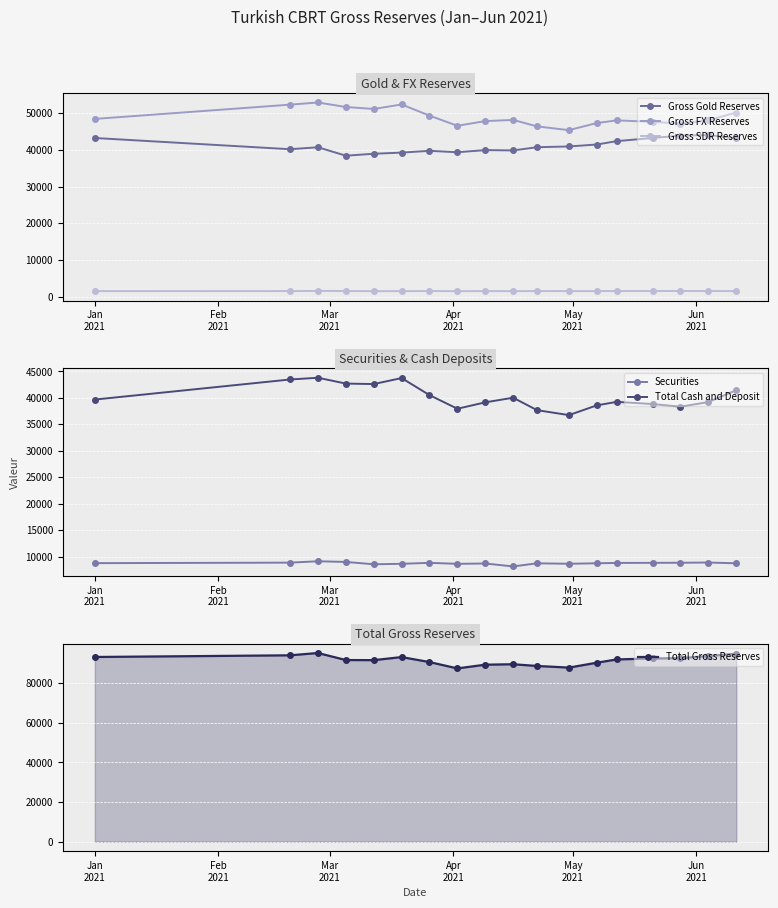

Reading right to left, what are all the values shown in this chart?

Gross Gold Reserves: 43153.0	44048.0	43883.0	43249.0	42383.0	41468.0	40936.0	40730.0	39855.0	39943.0	39361.0	39745.0	39263.0	38947.0	38416.0	40719.0	40184.0	43241.0
Gross FX Reserves: 50178.9	48078.4	47166.3	47644.3	48041.6	47318.8	45384.2	46398.5	48163.5	47845.6	46568.4	49336.6	52375.8	51152.2	51686.4	52914.5	52325.9	48437.1
Gross SDR Reserves: 1534.1	1559.6	1554.7	1553.7	1549.4	1539.2	1529.8	1547.5	1521.5	1531.4	1516.6	1556.5	1522.2	1511.8	1560.6	1579.5	1538.0	1527.9
Securities: 8726.8	8873.8	8832.3	8814.6	8797.0	8731.2	8641.7	8724.7	8136.2	8690.0	8624.2	8815.5	8631.1	8543.9	8986.4	9111.3	8852.0	8756.6
Total Cash and Deposit: 41452.1	39204.6	38334.1	38829.7	39244.6	38587.6	36742.5	37673.8	40027.3	39155.7	37944.3	40521.1	43744.7	42608.4	42700.1	43803.1	43474.0	39680.5
Total Gross Reserves: 94866.0	93686.0	92604.0	92447.0	91974.0	90326.0	87850.0	88676.0	89540.0	89320.0	87446.0	90638.0	93161.0	91611.0	91663.0	95213.0	94048.0	93206.0